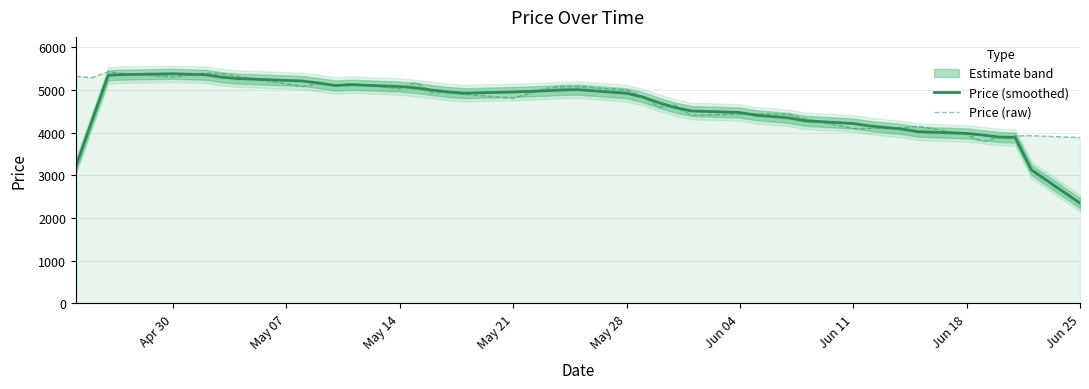

What is the maximum value for Price (raw)?

5430